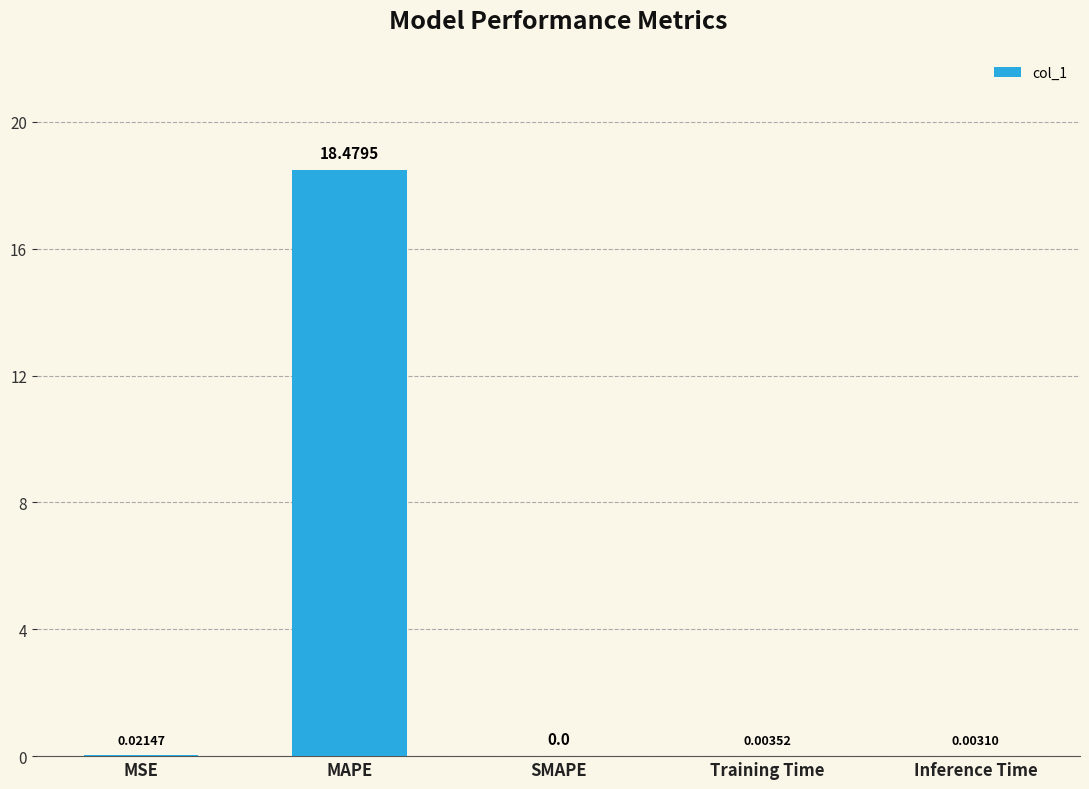

Between Training Time and MAPE, which is larger?

MAPE